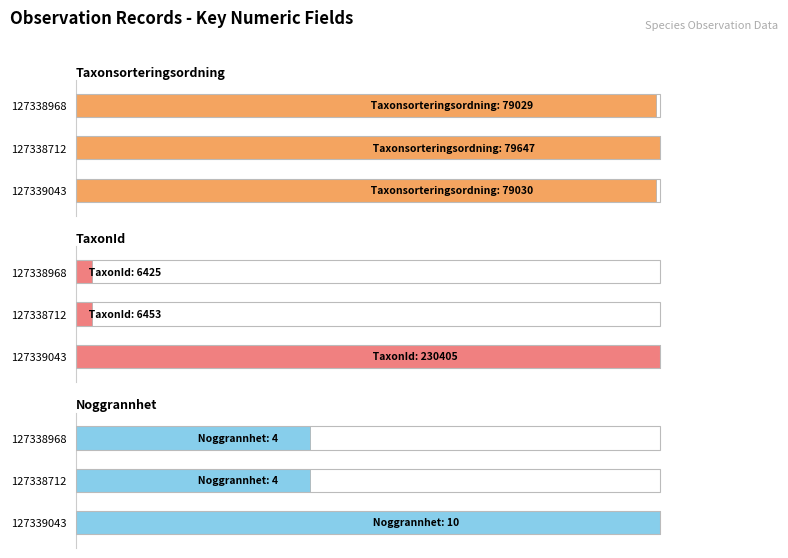

What is the greatest value displayed?

100.0